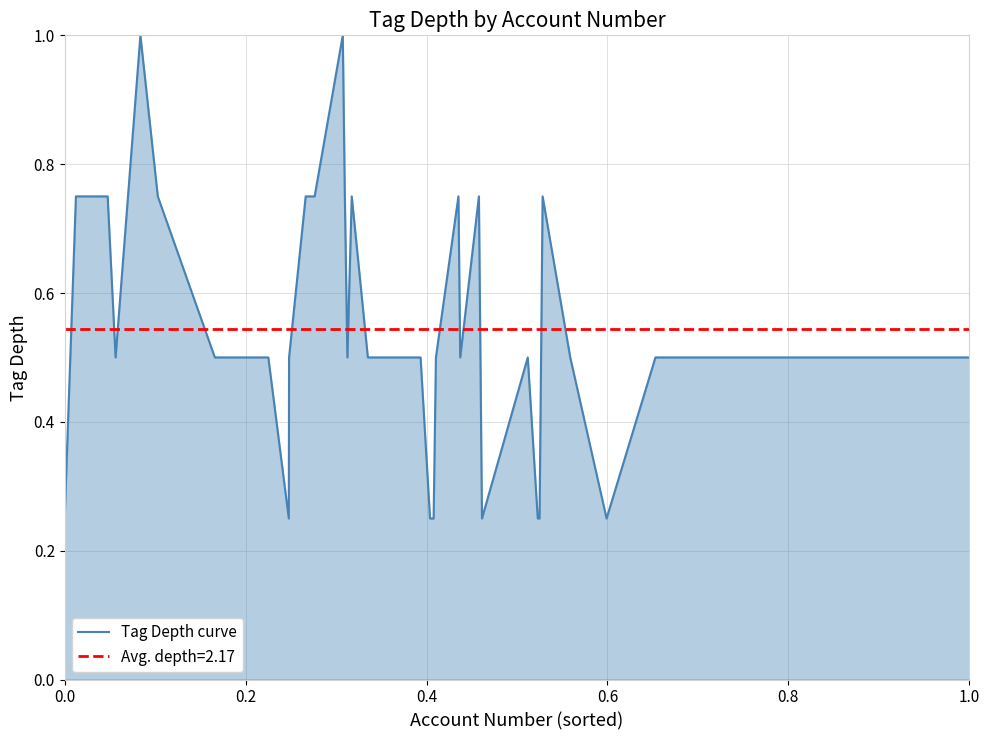

What is the highest value of the Tag Depth curve series?

1.0